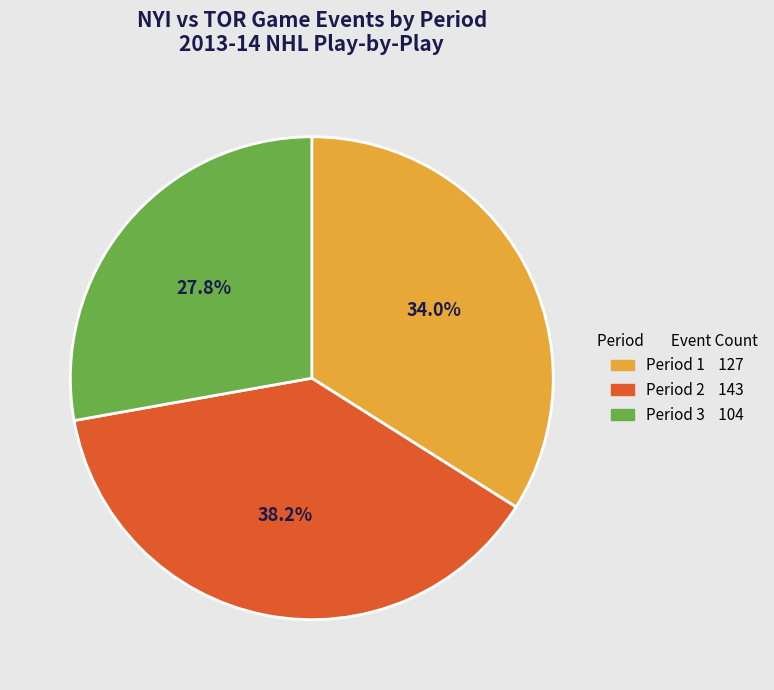

To the nearest percent, what is the difference between the largest and smallest slice percentages?

10%